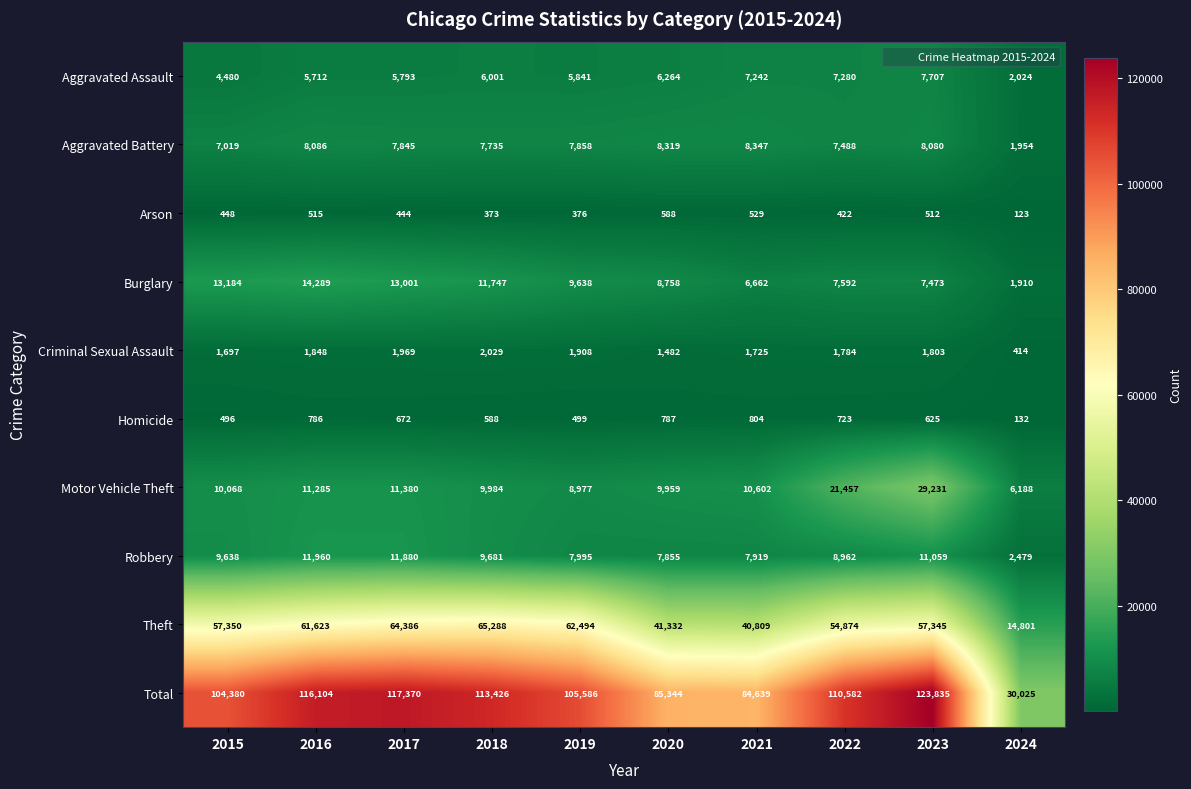

True or false: Burglary has a value of 24281 at 2016.

False